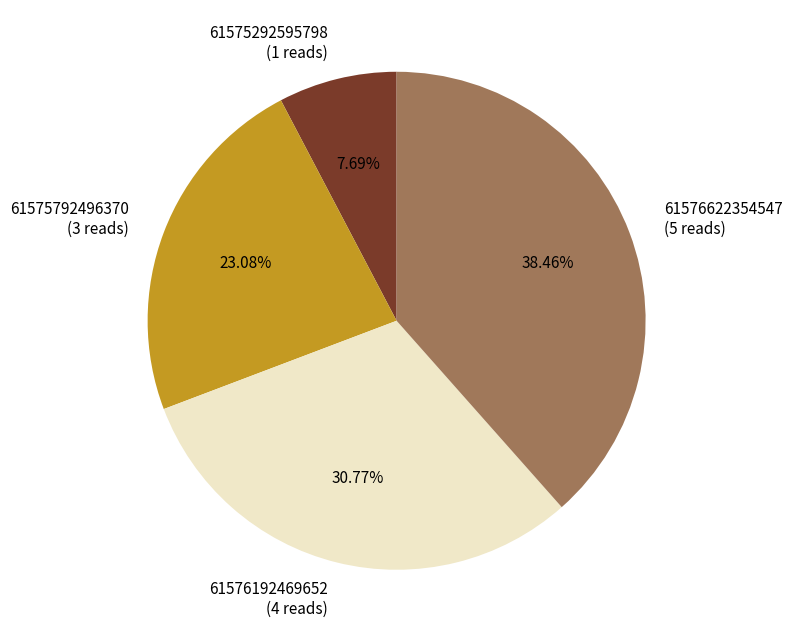

What is the largest slice in the pie chart?

61576622354547